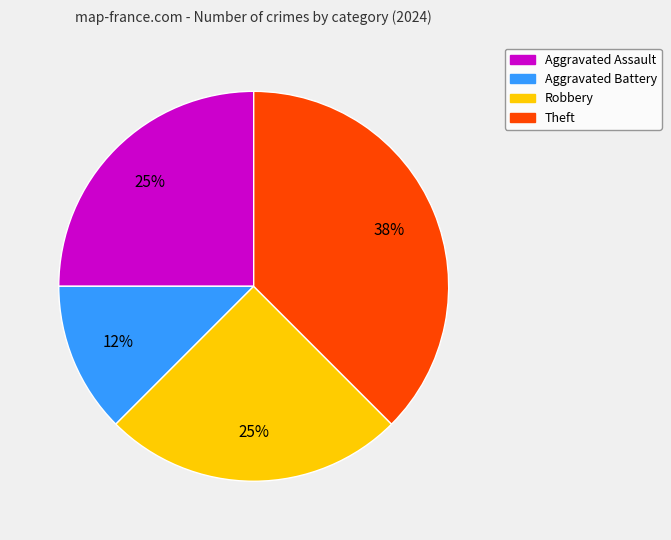

Which slice is the largest?

Theft